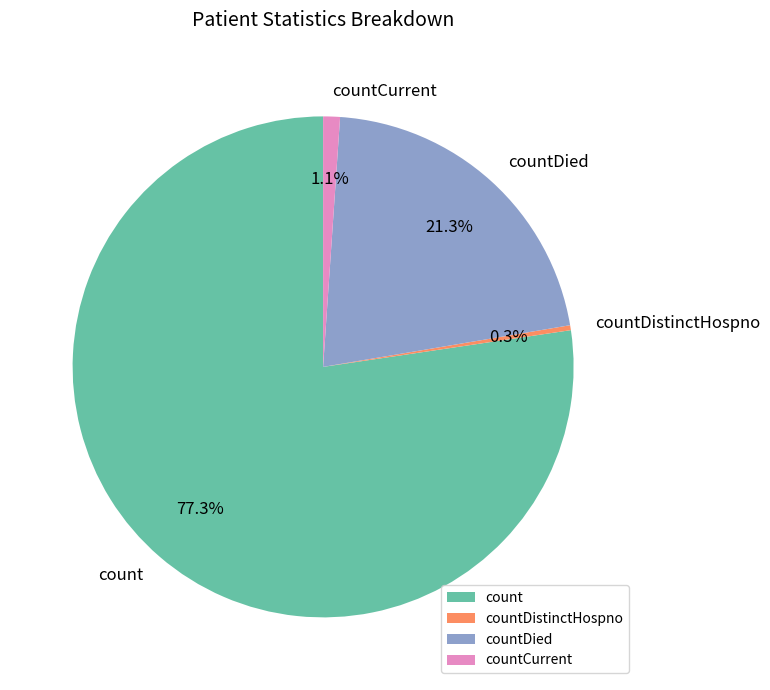

Which slice is the largest?

count